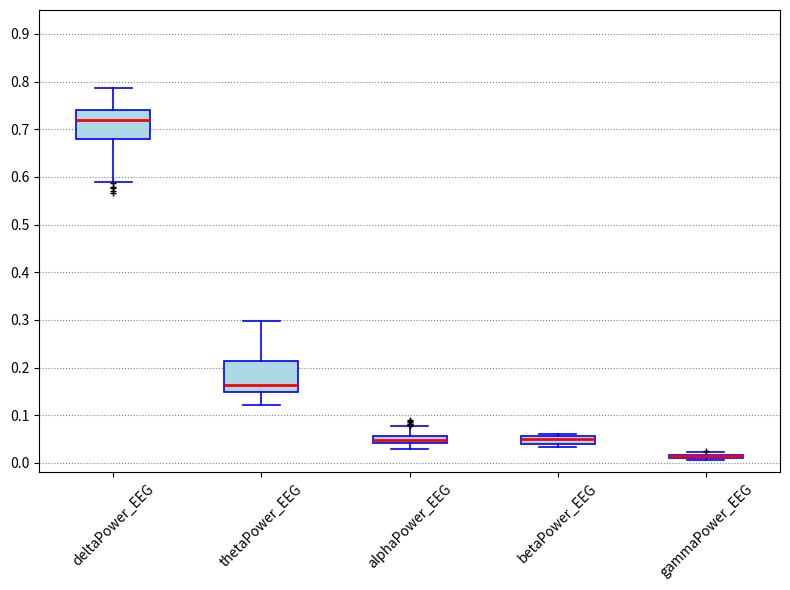

Where does the median line of the box for alphaPower_EEG sit on the y-axis? The values are not printed on the chart, so give them approximately, as read against the axis.

0.05